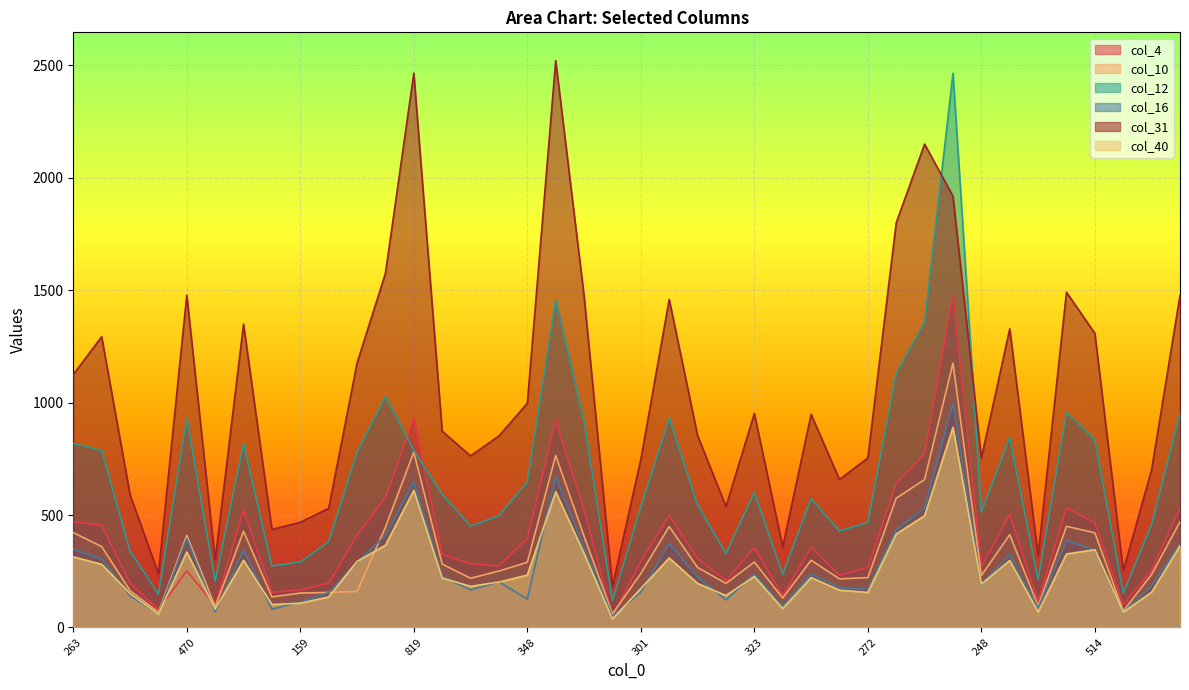

Where is col_31 nearest to the value 1351?

487